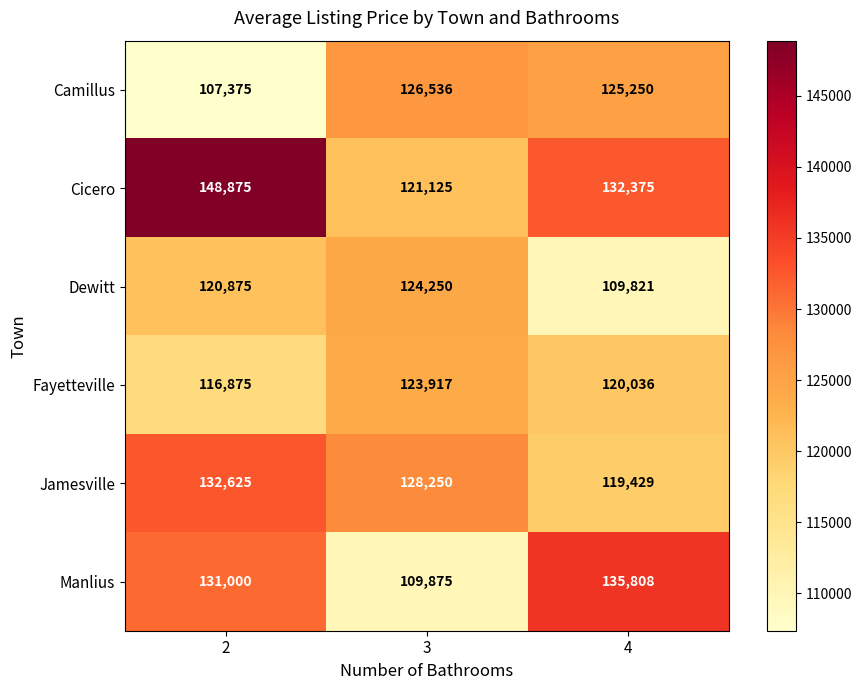

Which series has the largest range (max minus min)?

Cicero